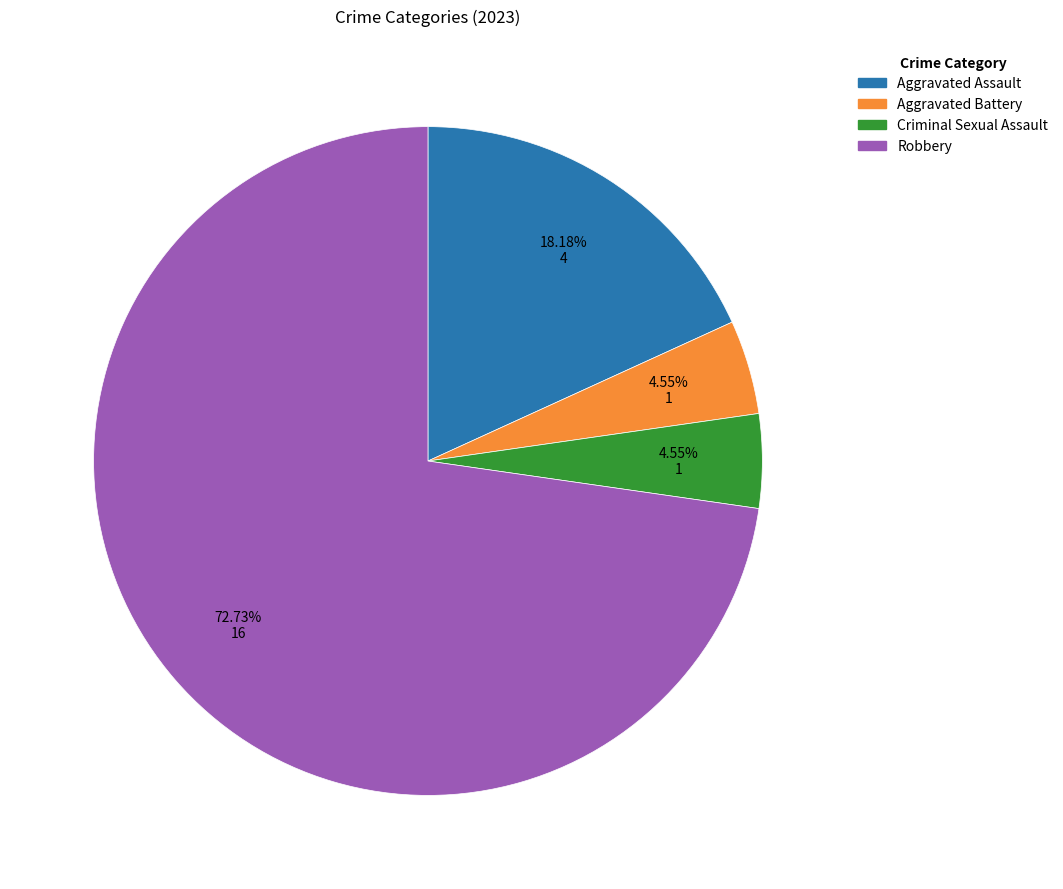

To the nearest percent, what is the combined percentage of Robbery and Criminal Sexual Assault?

77%